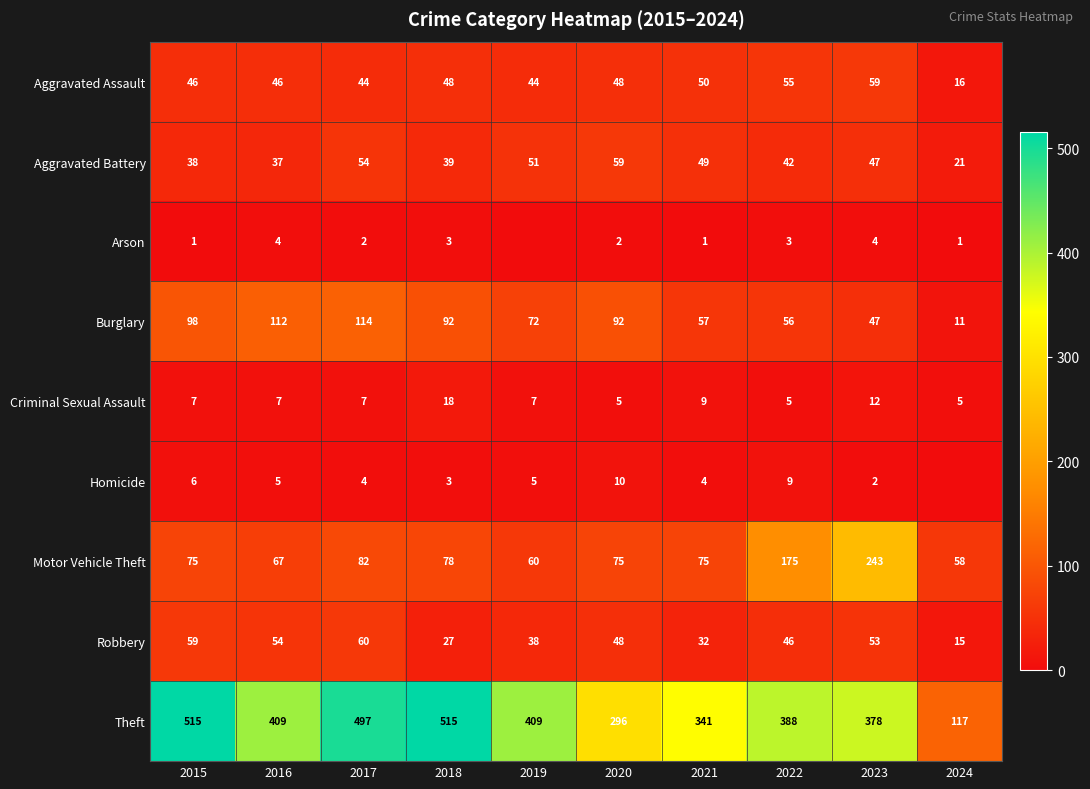

The value of Homicide at 2017 is 1. True or false?

False